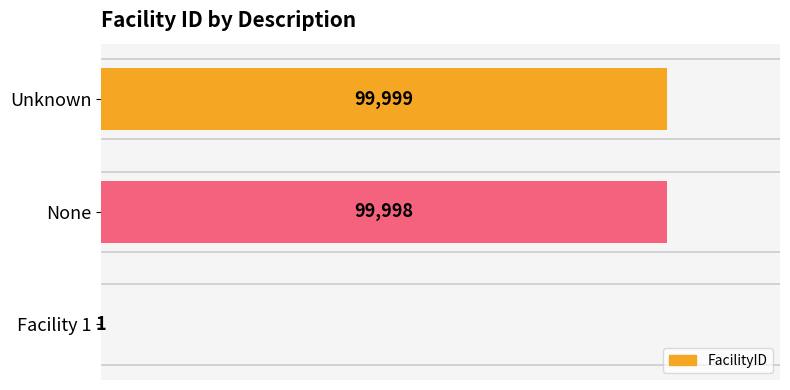

What is the sum of all values?

199998